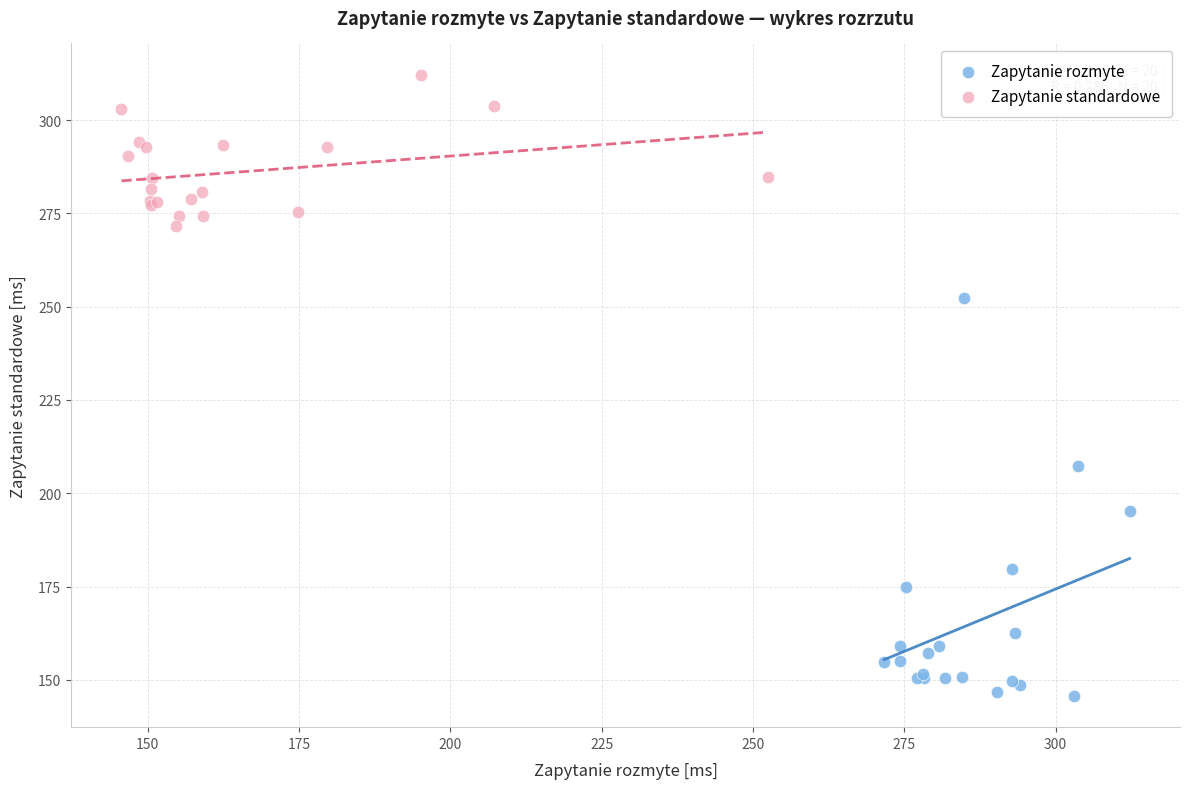

Which series contains the highest Y value?

Zapytanie standardowe